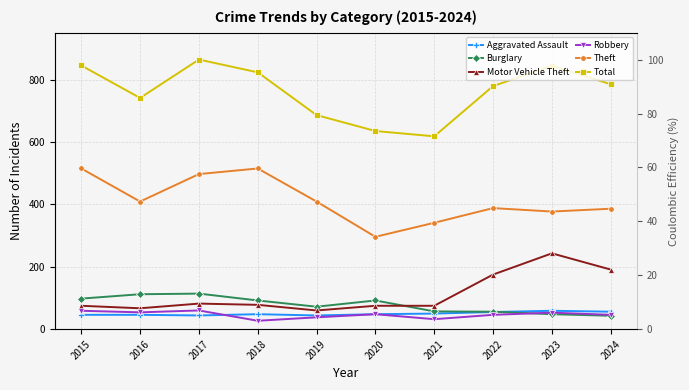

What is the value of the Theft point at the 7th from the left?

341